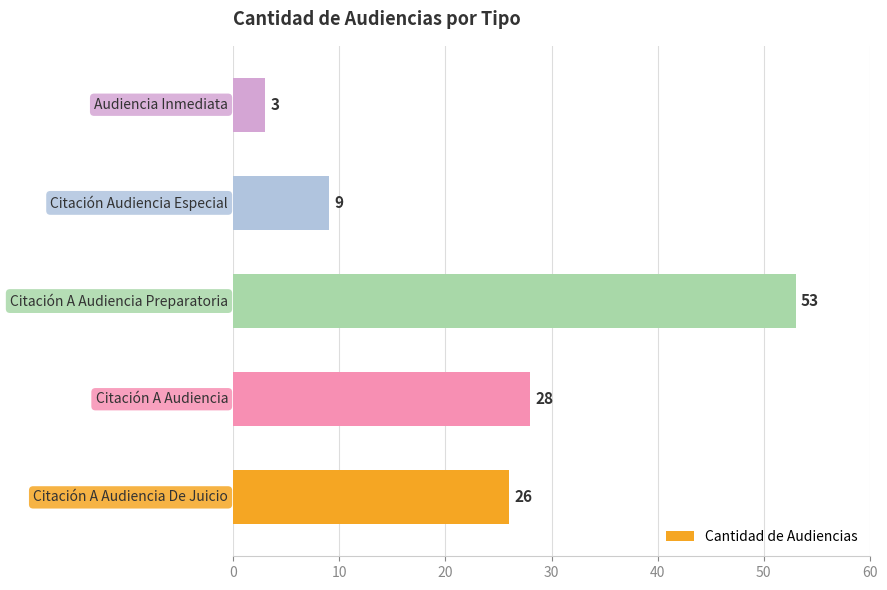

What is the difference between the maximum and minimum values?

50